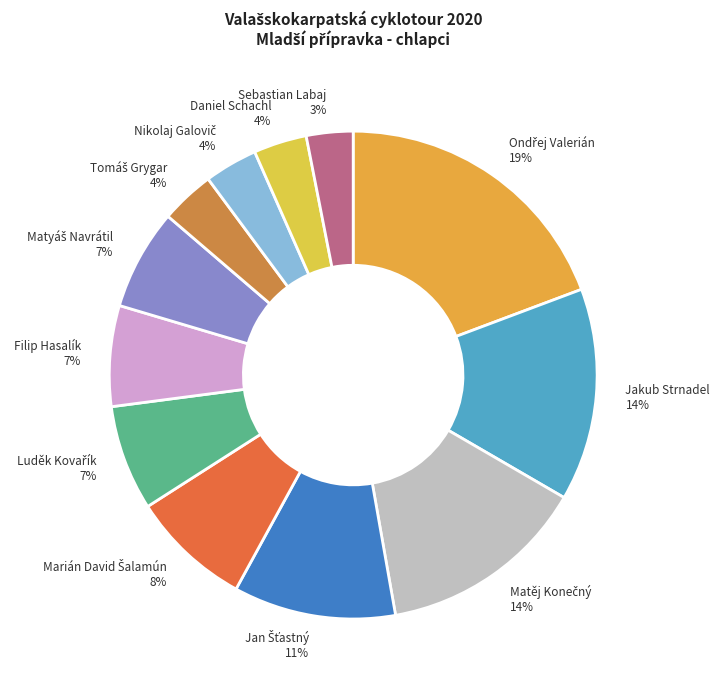

How many slices are in this pie chart?

12